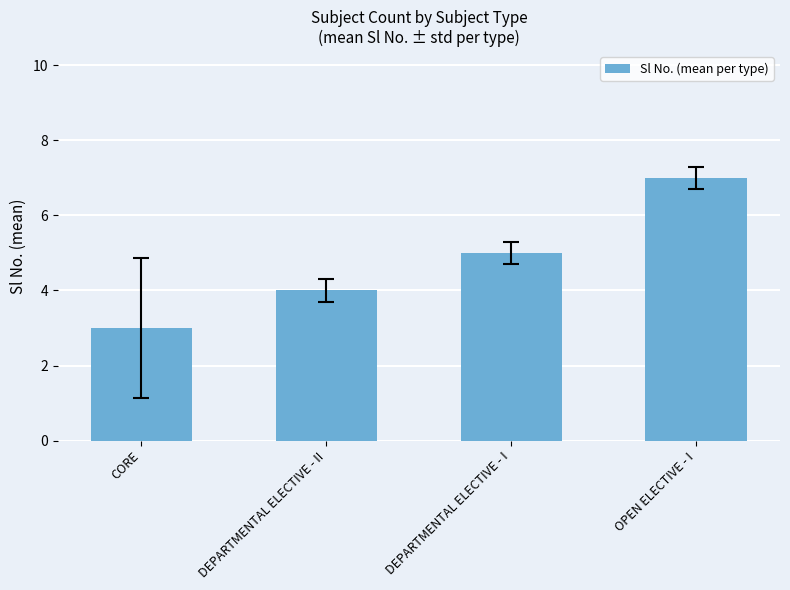

What value does the data have at CORE?

3